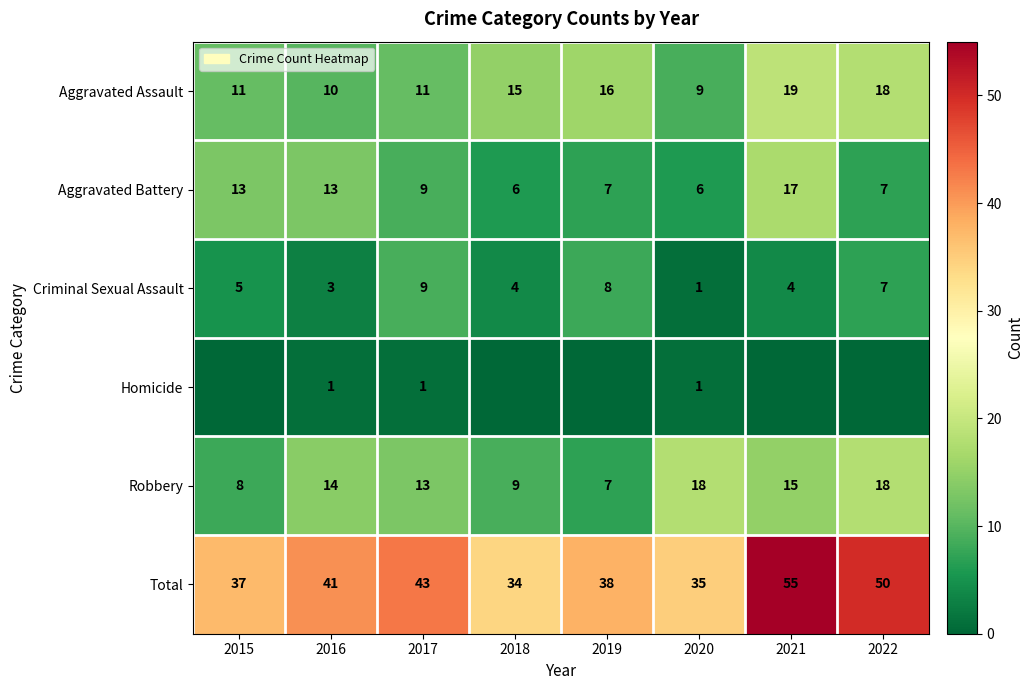

What is the total value across all series at 2017?

86